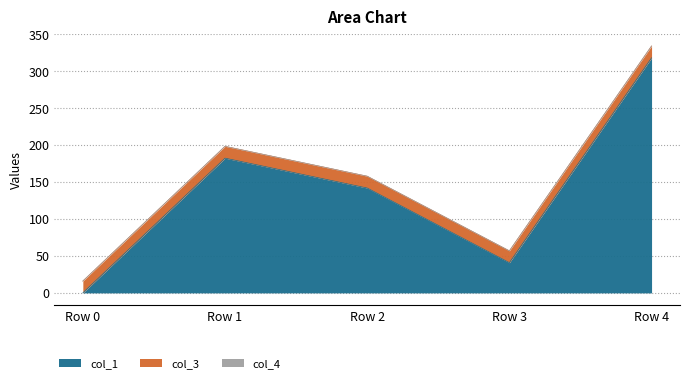

Which series has the largest total across all categories?

col_1